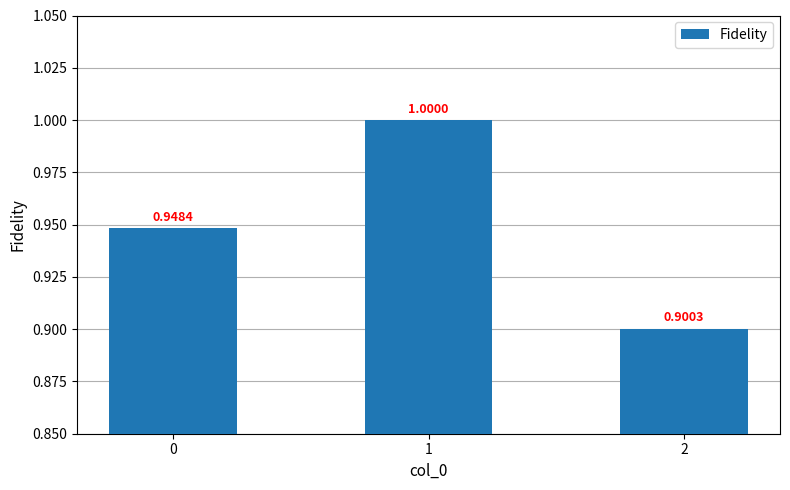

True or false: the data shows 1.7 at 1.

False